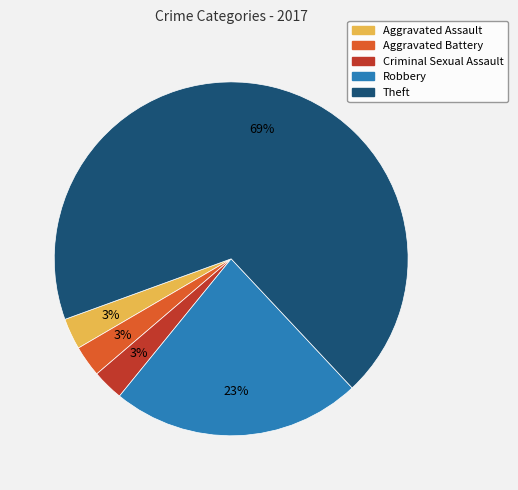

What is the ratio of the value at Aggravated Assault to the value at Aggravated Battery?

1.0